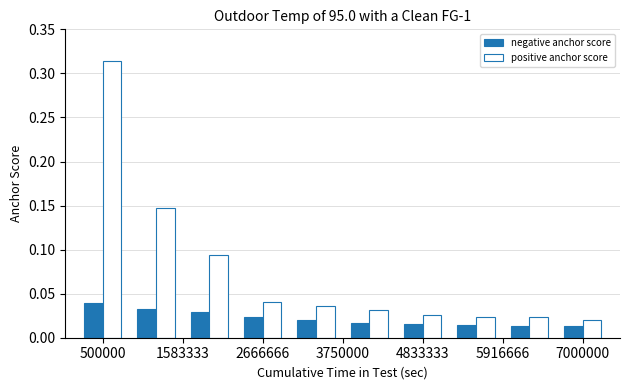

Rank the series by their average value, from lowest to highest.

negative anchor score, positive anchor score